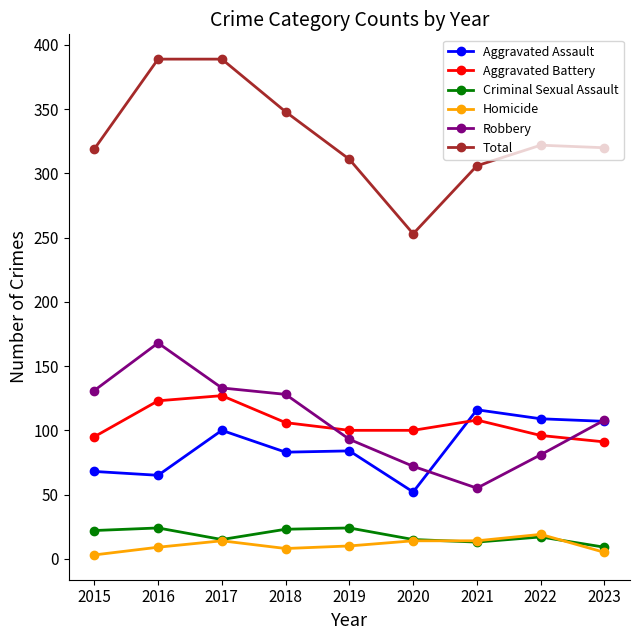

True or false: Total and Criminal Sexual Assault cross at least once.

False